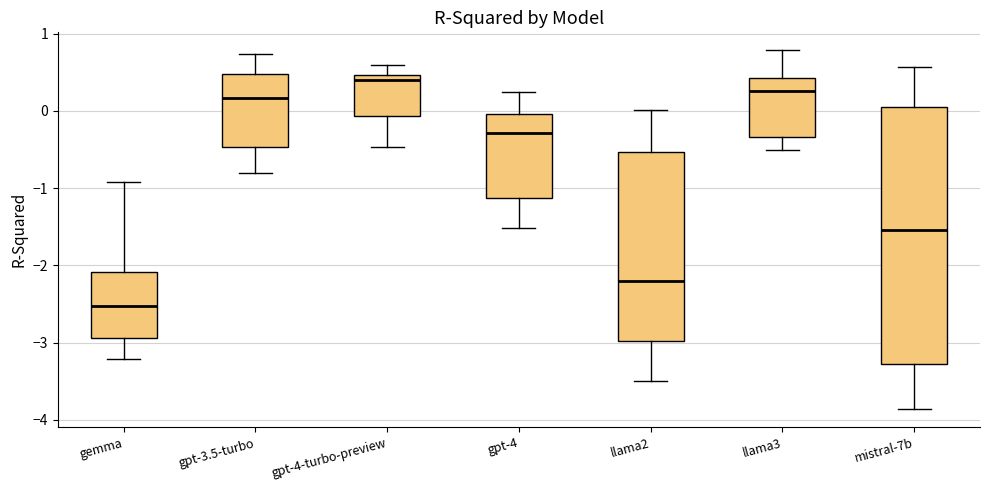

Which box is the tallest, from its lower edge to its upper edge?

mistral-7b